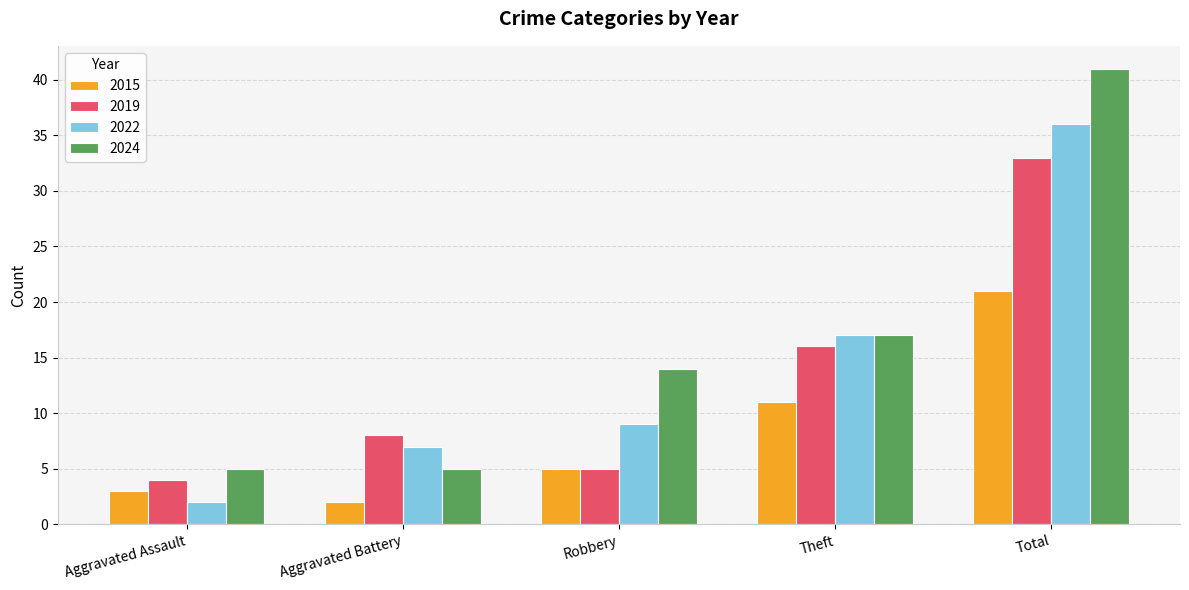

What is the highest value of the 2015 series?

21